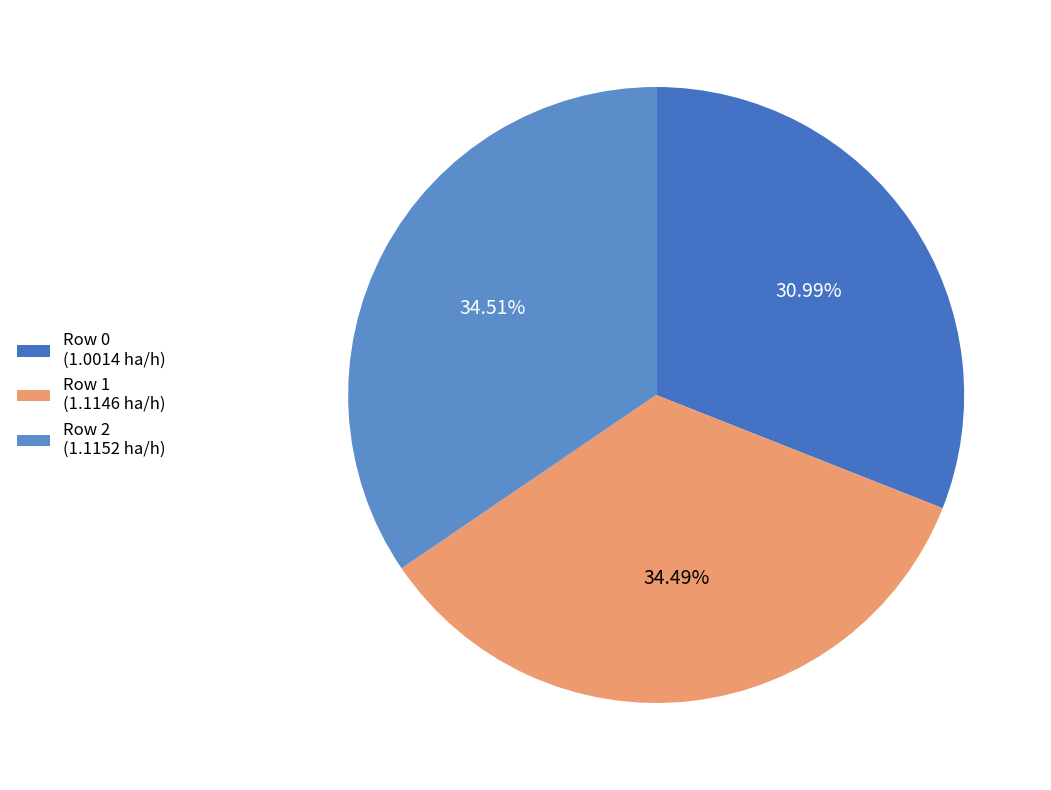

Which category has the biggest portion of the pie?

2